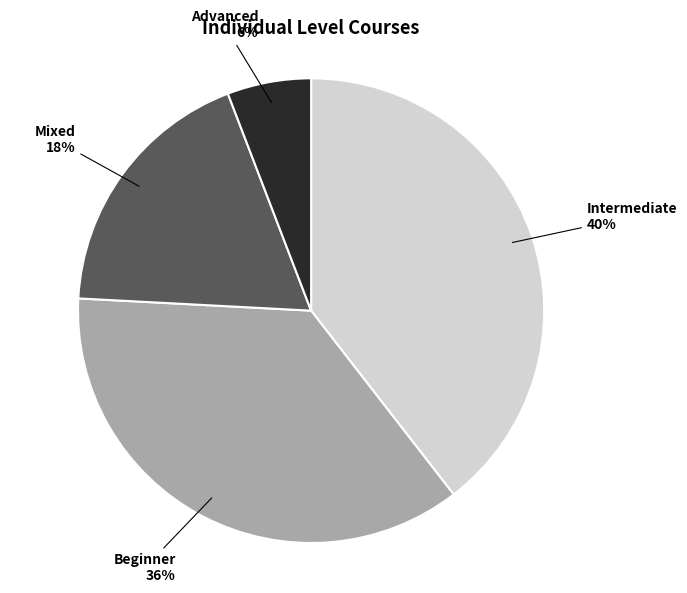

Is there any slice that represents more than half of the pie?

No